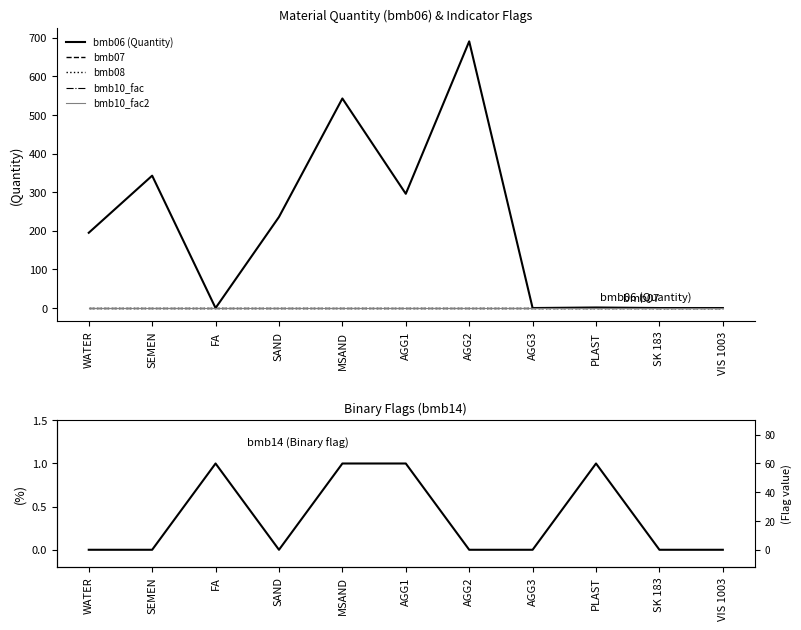

Rank the series at AGG3 from highest to lowest value.

bmb07, bmb10_fac, bmb10_fac2, bmb06 (Quantity), bmb08, bmb14 (Flag)